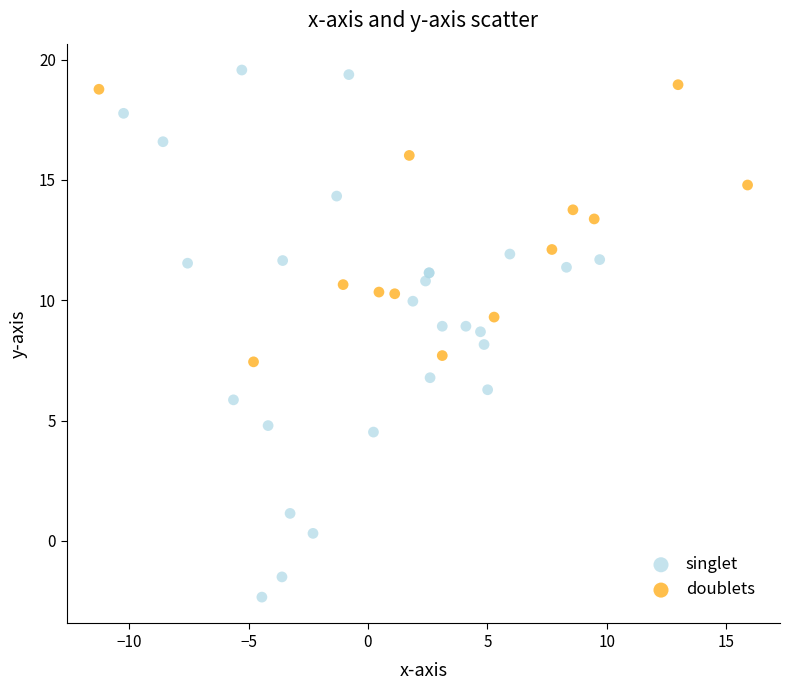

Which series reaches the maximum Y coordinate?

singlet